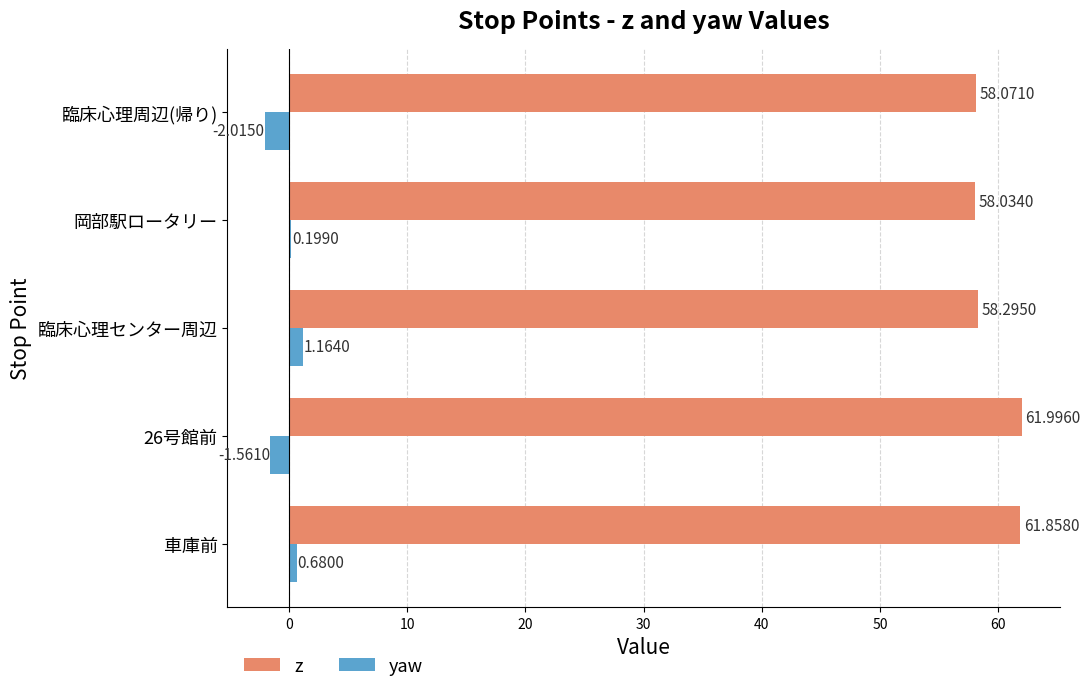

Is the value of z at 車庫前 greater than the value of yaw at 臨床心理周辺(帰り)?

Yes